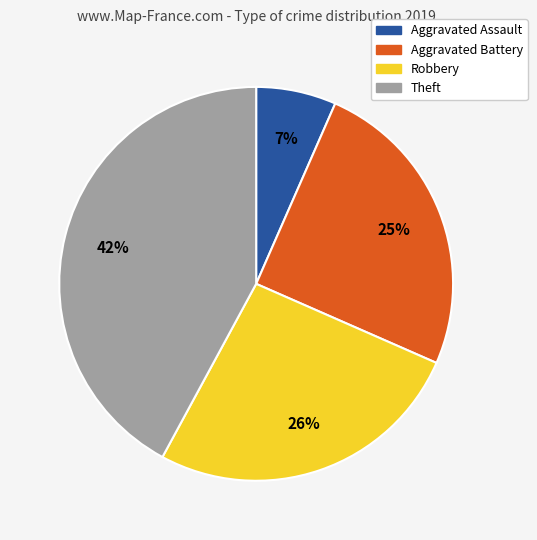

Is it true that Aggravated Battery is 25% of the pie?

True